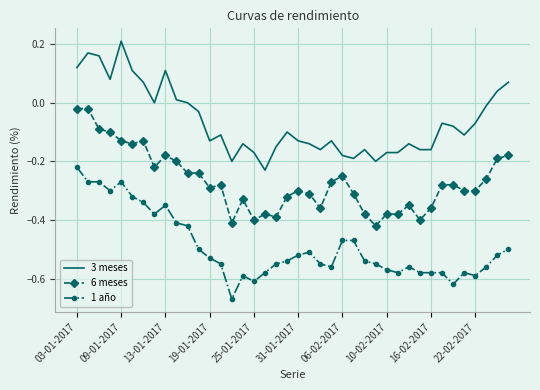

True or false: 6 meses and 1 año cross at least once.

False